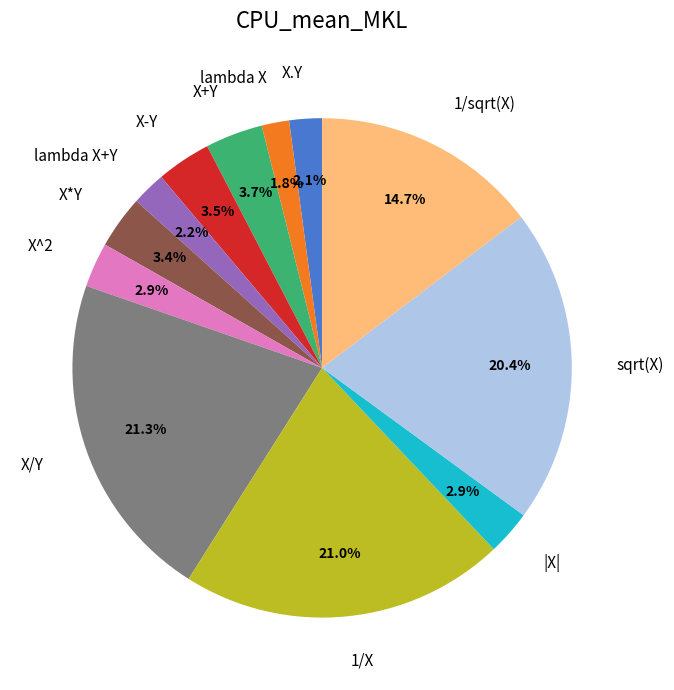

To the nearest percent, what percentage of the pie is 1/sqrt(X)?

15%